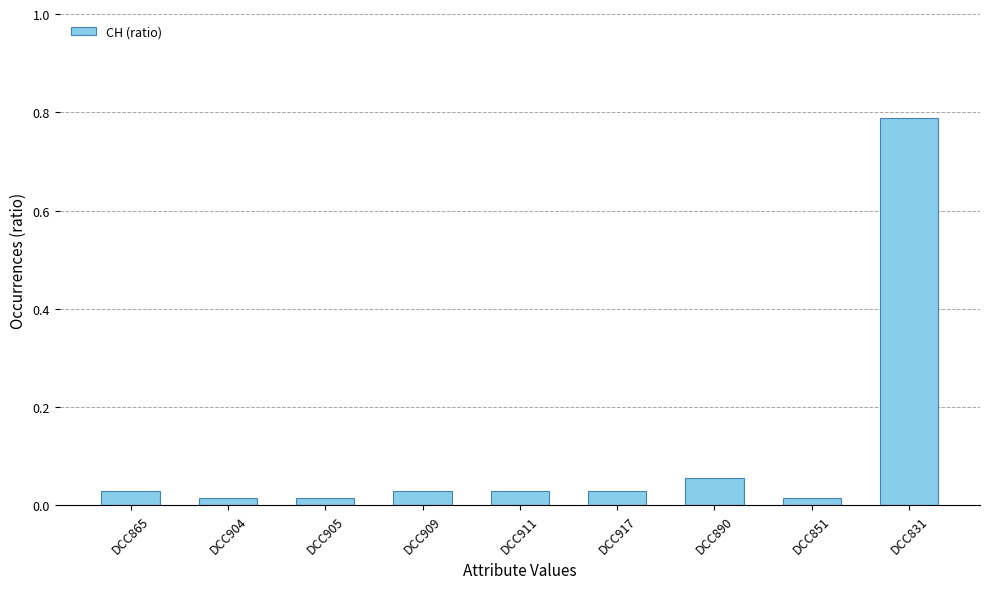

At which category does the chart reach its peak across all series?

DCC831